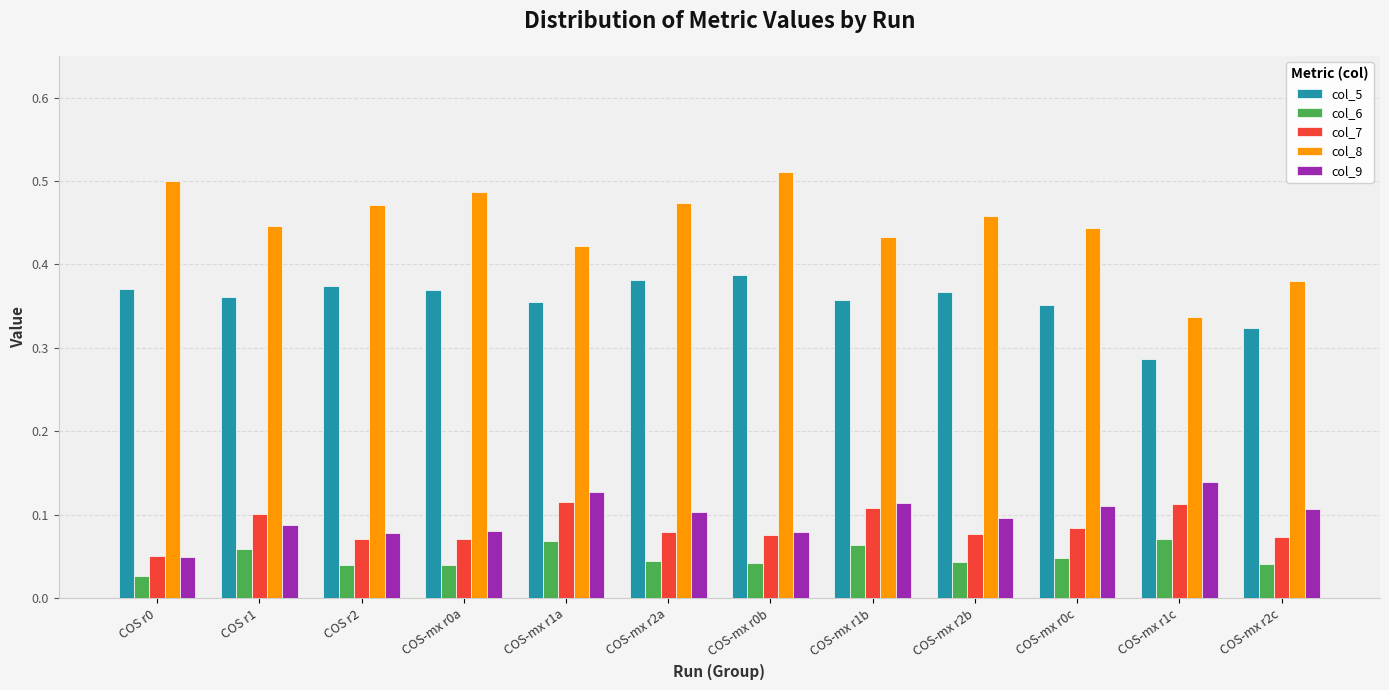

Count the col_8 values in the range 0 to 1.

12